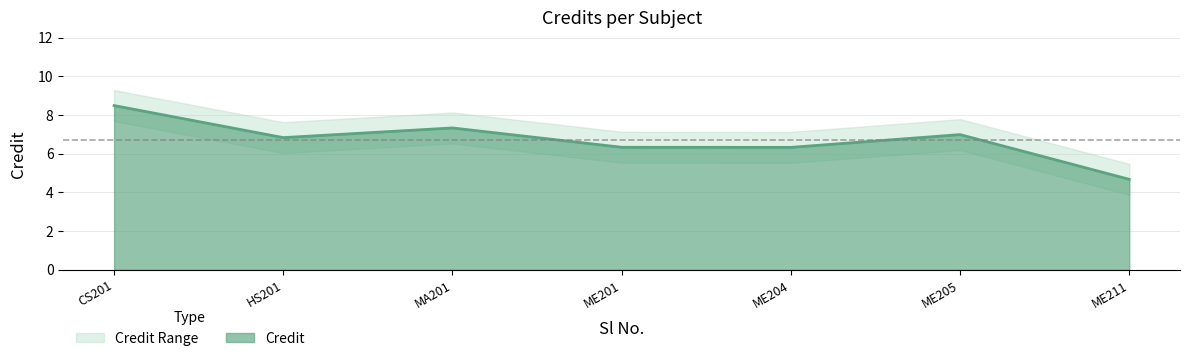

What is the sum of the values at 5 and 3?

14